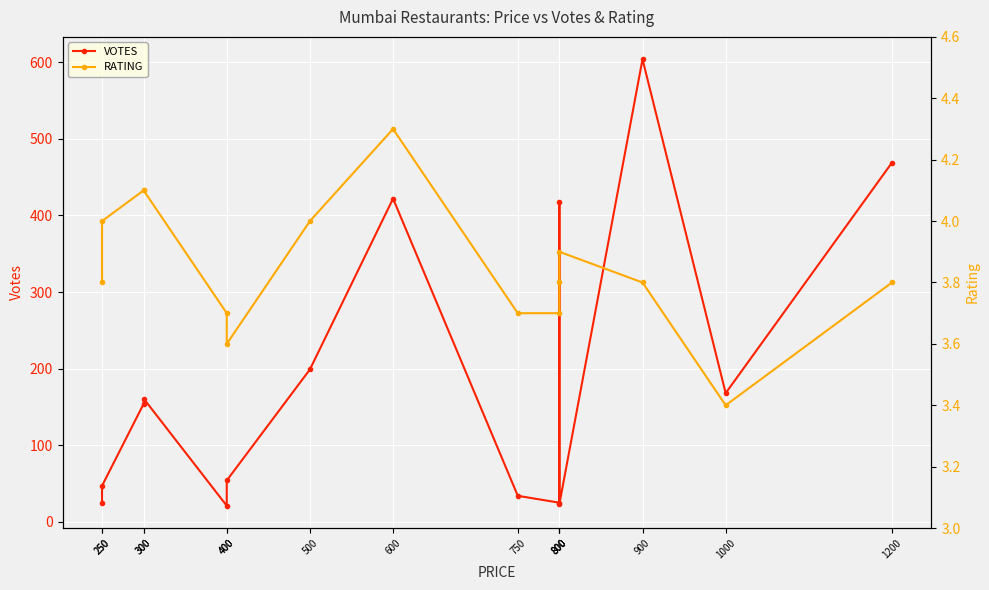

True or false: VOTES and RATING cross at least once.

False